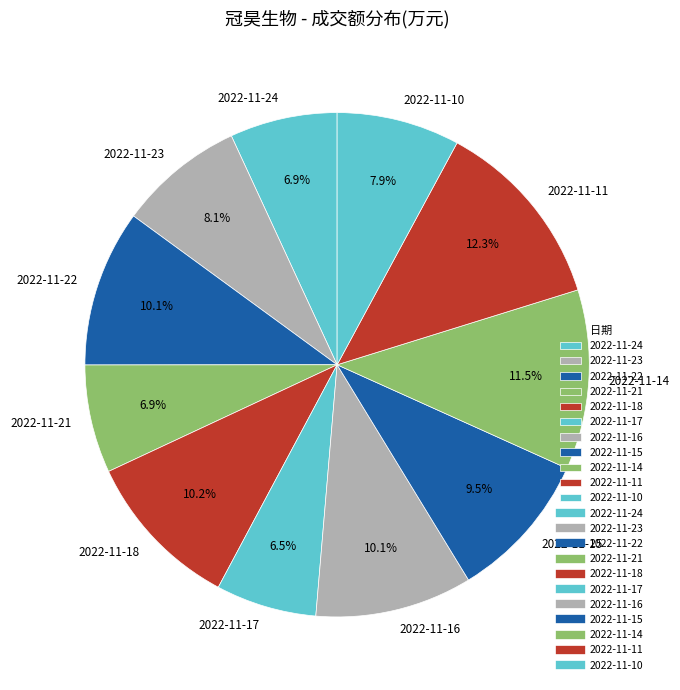

Between 2022-11-18 and 2022-11-24, which is larger?

2022-11-18